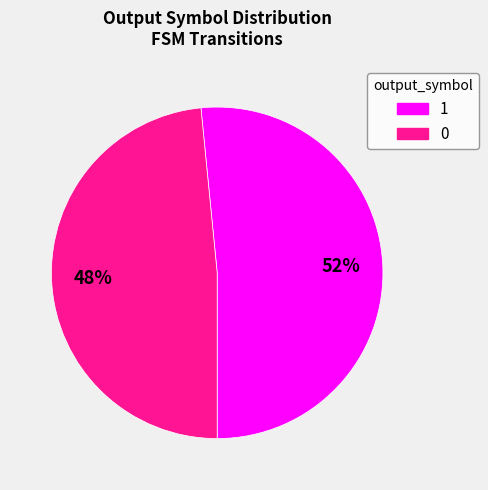

How many segments does this pie chart have?

2